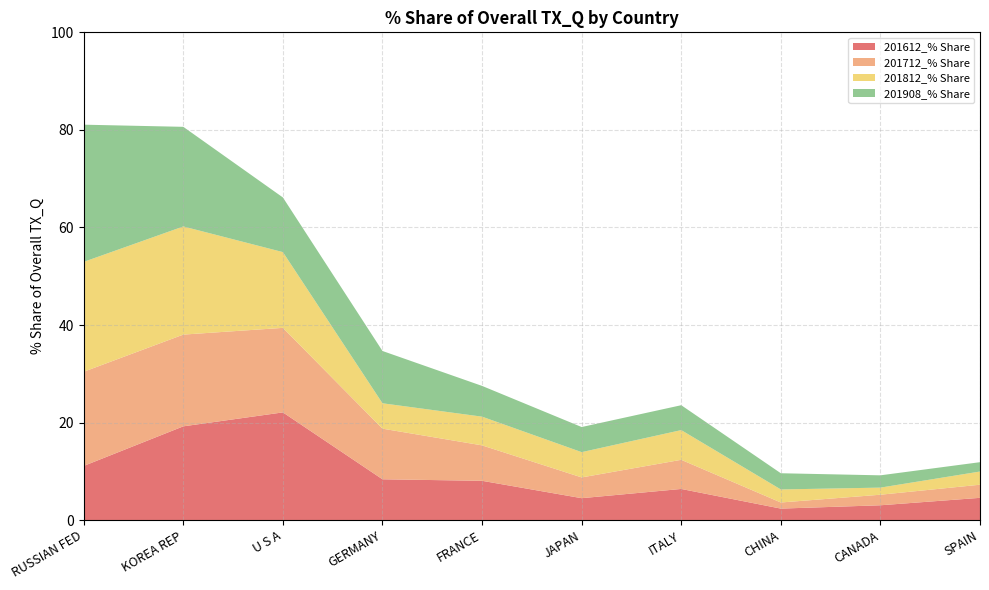

Reading right to left, list all the values displayed in this chart.

201612_% Share: SPAIN=4.6	CANADA=3.1	CHINA=2.4	ITALY=6.4	JAPAN=4.5	FRANCE=8.1	GERMANY=8.4	U S A=22.1	KOREA REP=19.2	RUSSIAN FED=11.1
201712_% Share: SPAIN=2.7	CANADA=2.2	CHINA=1.3	ITALY=6.0	JAPAN=4.3	FRANCE=7.3	GERMANY=10.4	U S A=17.3	KOREA REP=18.8	RUSSIAN FED=19.3
201812_% Share: SPAIN=2.7	CANADA=1.5	CHINA=2.7	ITALY=6.1	JAPAN=5.2	FRANCE=5.9	GERMANY=5.2	U S A=15.5	KOREA REP=22.2	RUSSIAN FED=22.5
201908_% Share: SPAIN=1.9	CANADA=2.5	CHINA=3.3	ITALY=5.1	JAPAN=5.1	FRANCE=6.3	GERMANY=10.7	U S A=11.2	KOREA REP=20.4	RUSSIAN FED=28.1